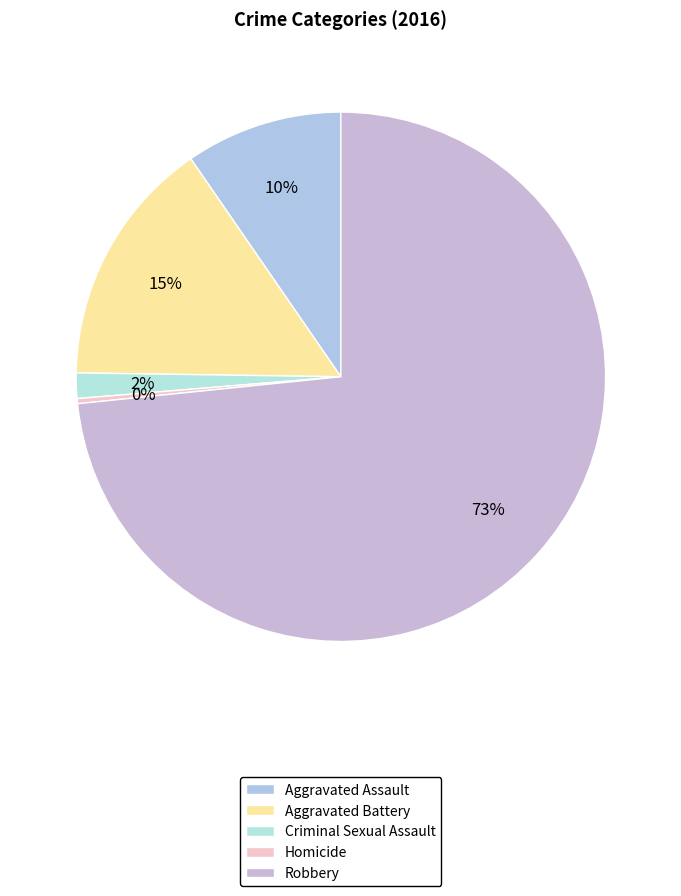

Count the number of slices in the pie.

5